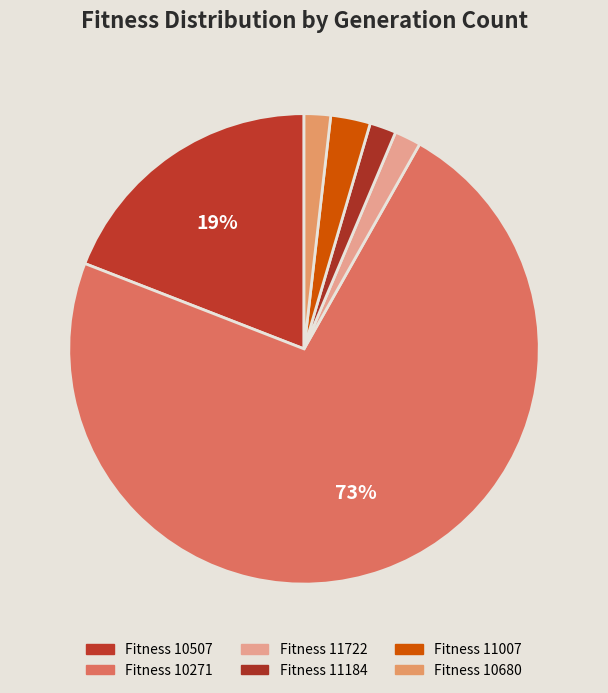

To the nearest percent, what is the difference between the largest and smallest slice percentages?

71%